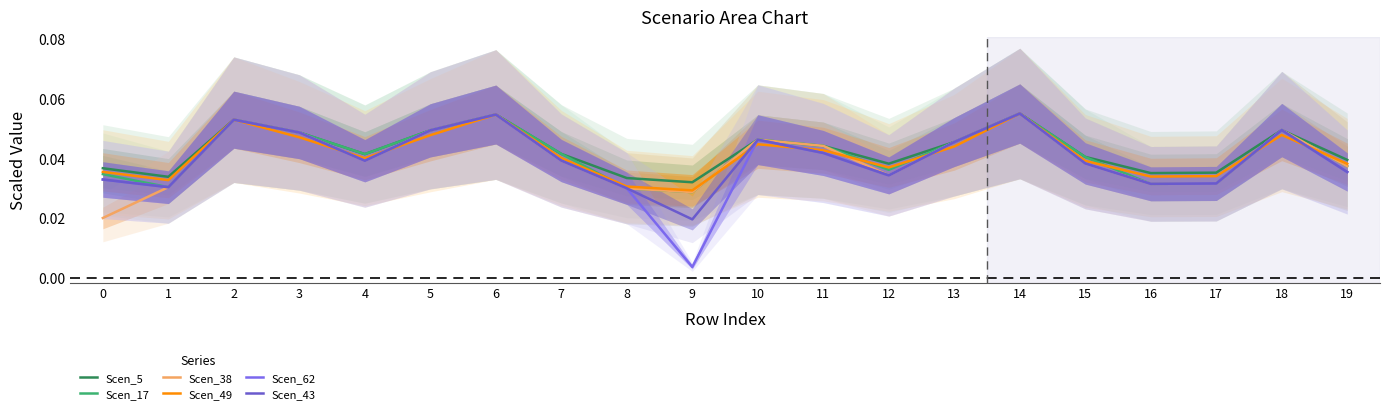

Count the Scen_43 values in the range 0 to 1.

20